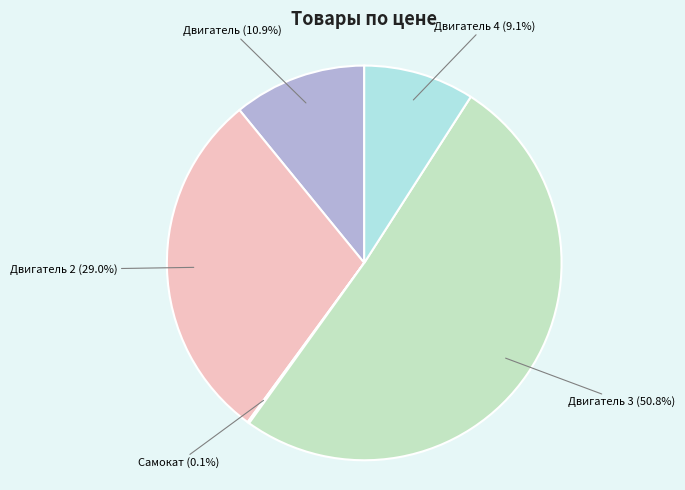

Is there any slice that represents more than half of the pie?

Yes